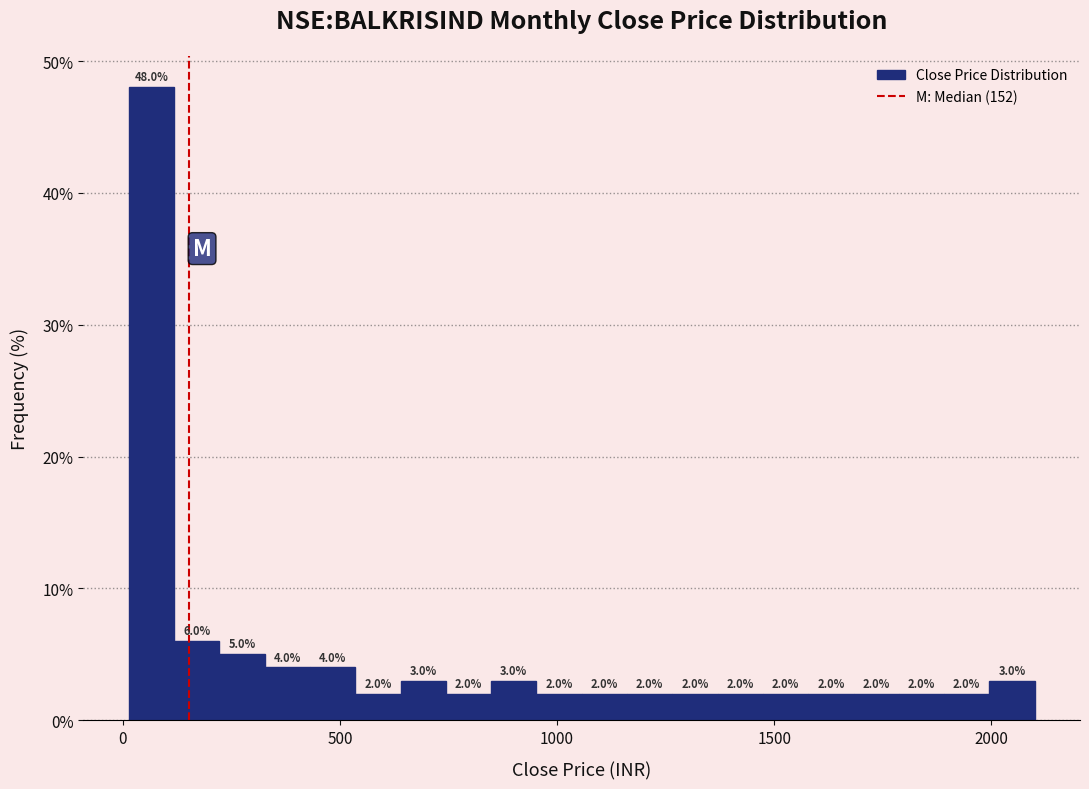

Read against the x-axis, roughly where is the centre of the tallest bar?

50